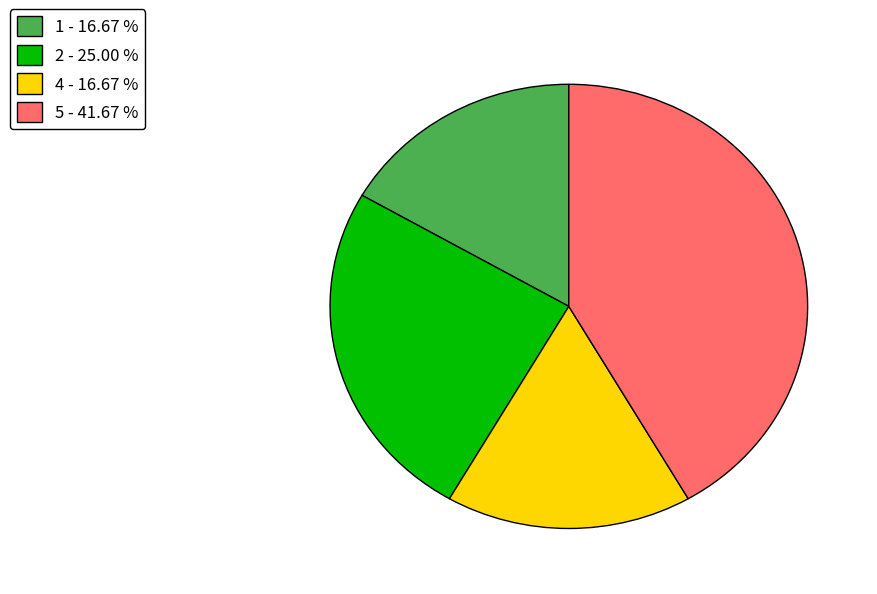

Is the sum of 1 - 16.67 % and 4 - 16.67 % greater than half?

No